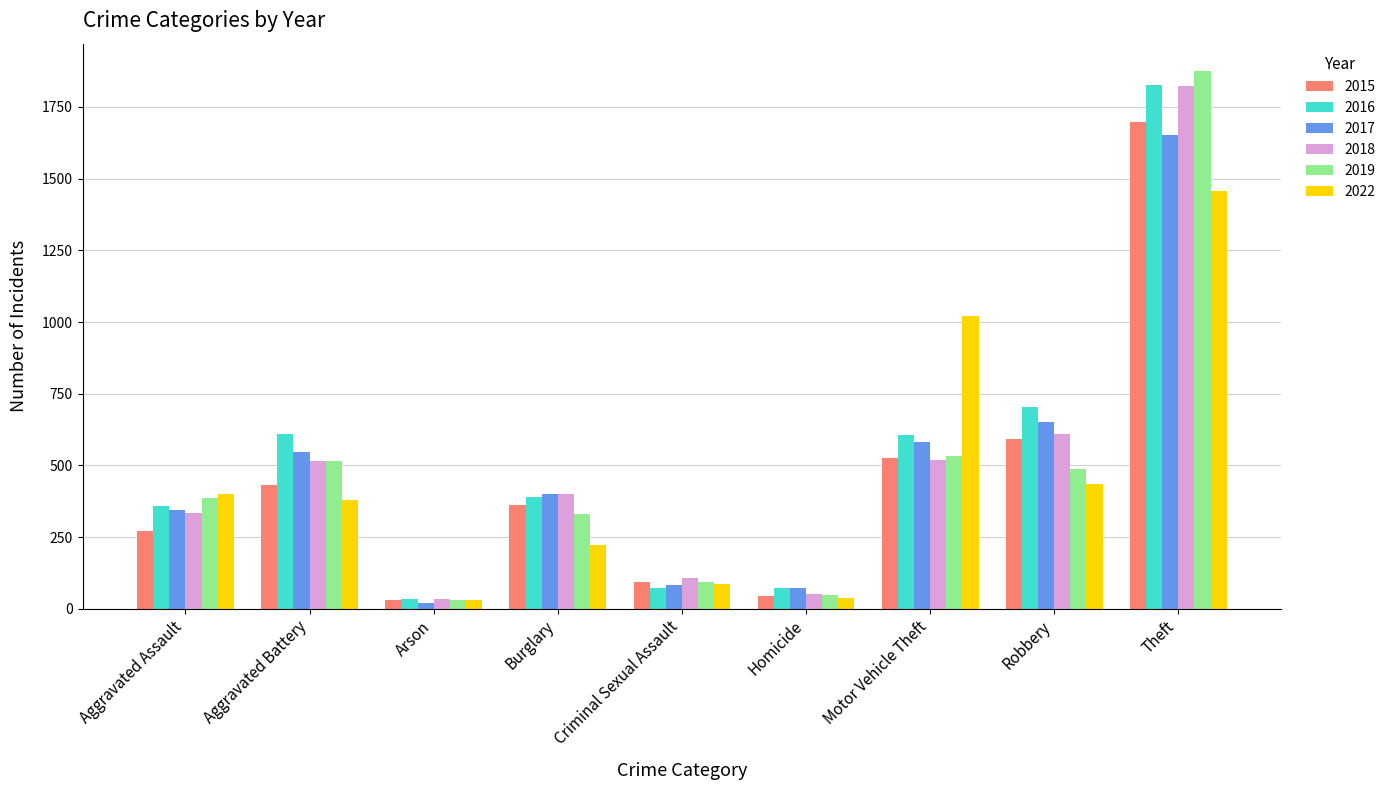

What is the smallest value displayed?

21